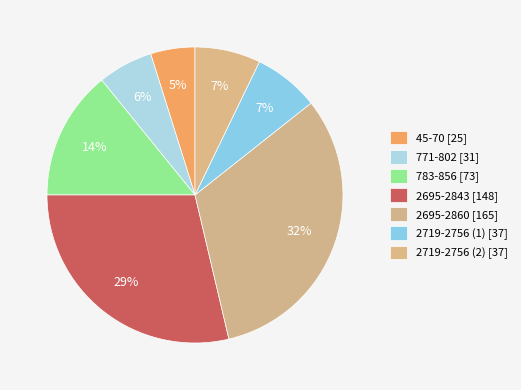

Is 771-802 the majority of the pie?

No